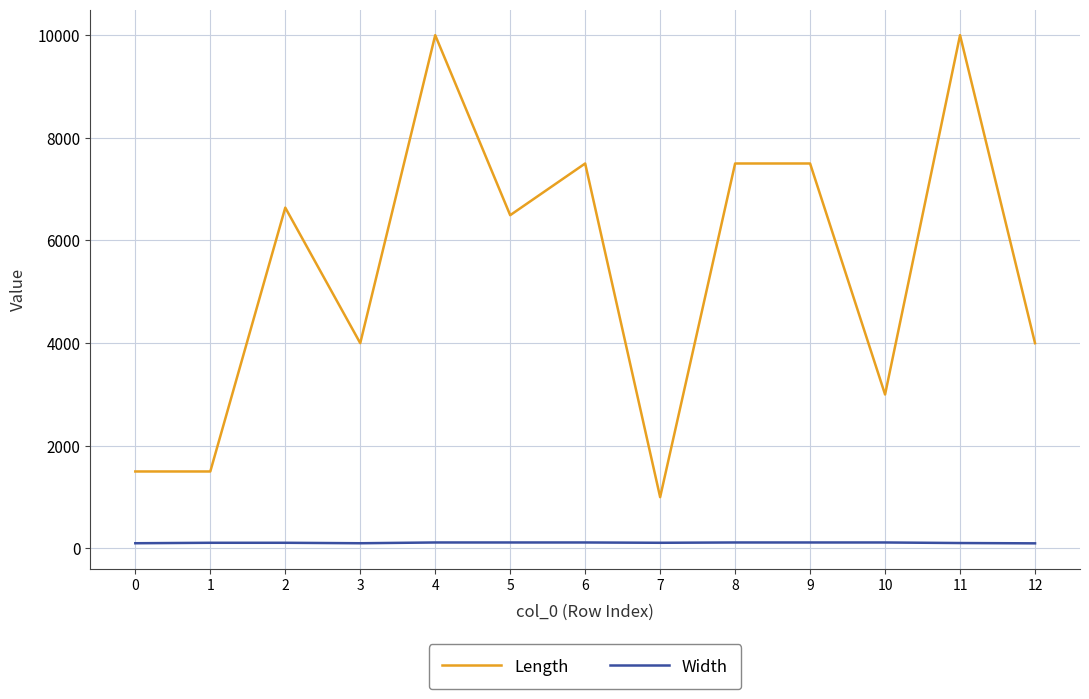

What is the maximum value shown in the chart?

10000